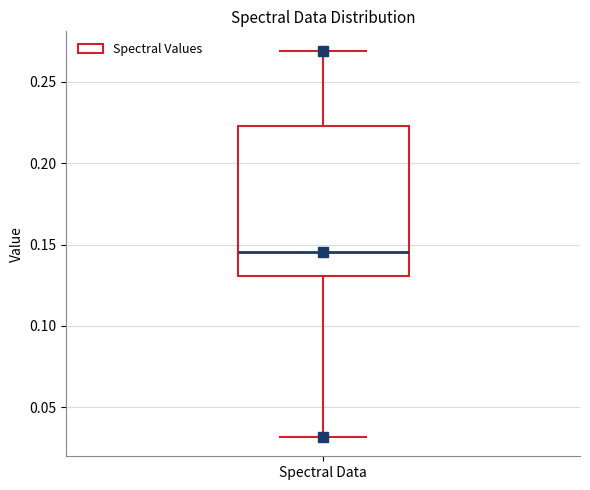

Read this box plot against the y-axis: the position of the median line, the range covered by the box, and the ends of both whiskers. The values are not printed on the chart, so give them approximately, as read against the axis.

median 0.145, box 0.130 to 0.225, whiskers 0.030 to 0.270